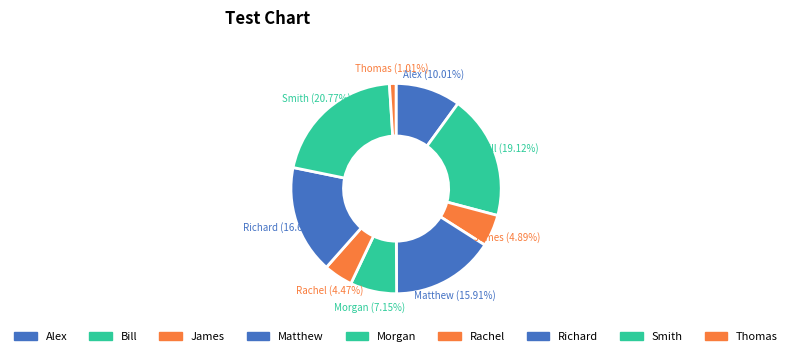

How much of the chart is everything except Morgan?

92.9%